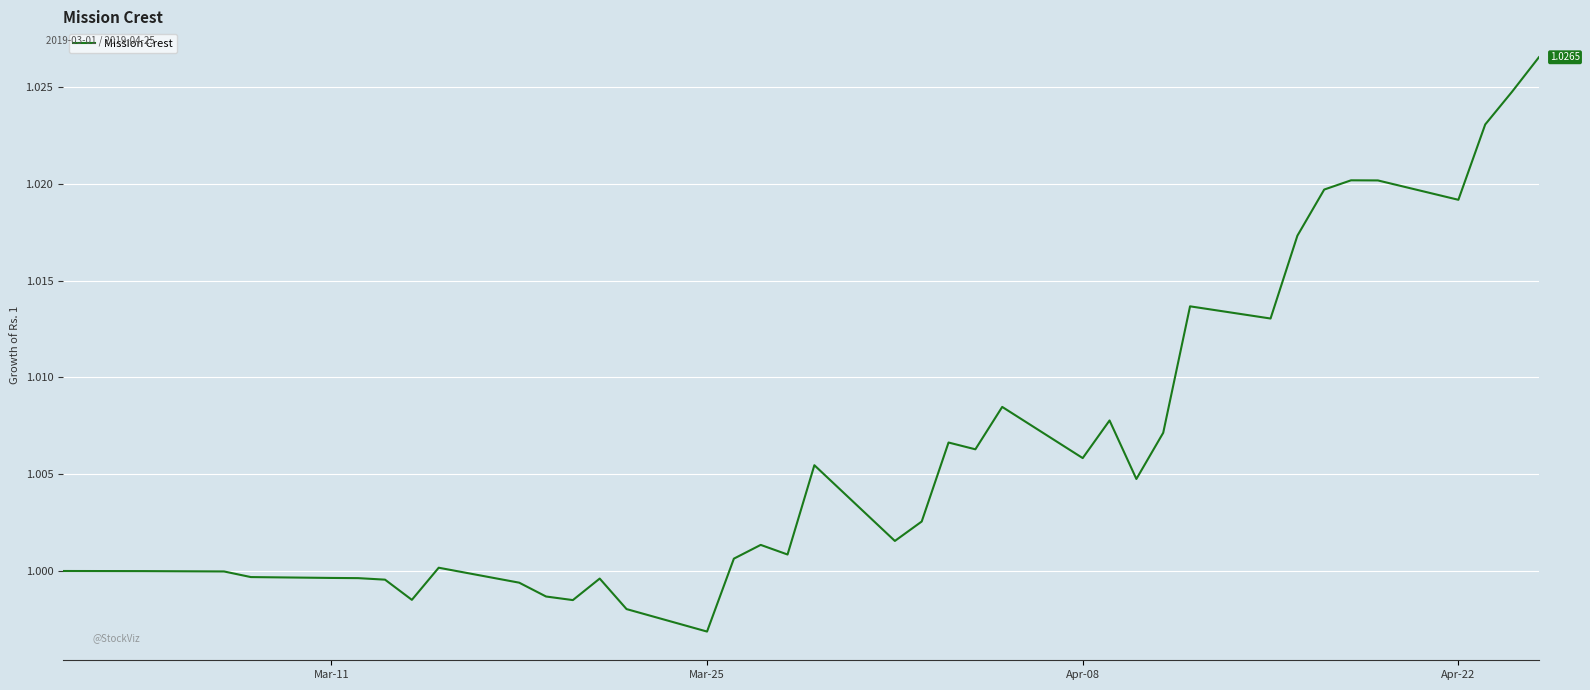

How many lines are shown in the chart?

1